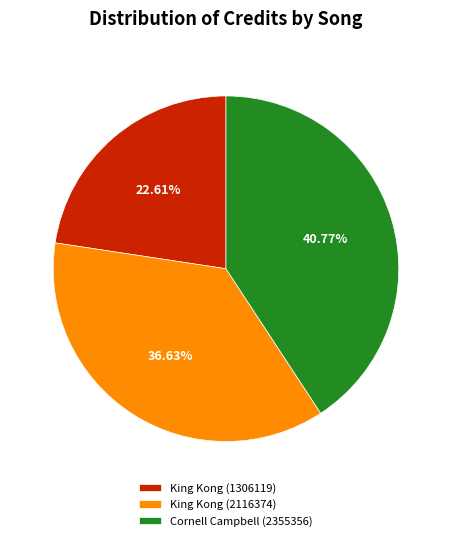

Is it true that King Kong (2116374) is 46% of the pie?

False